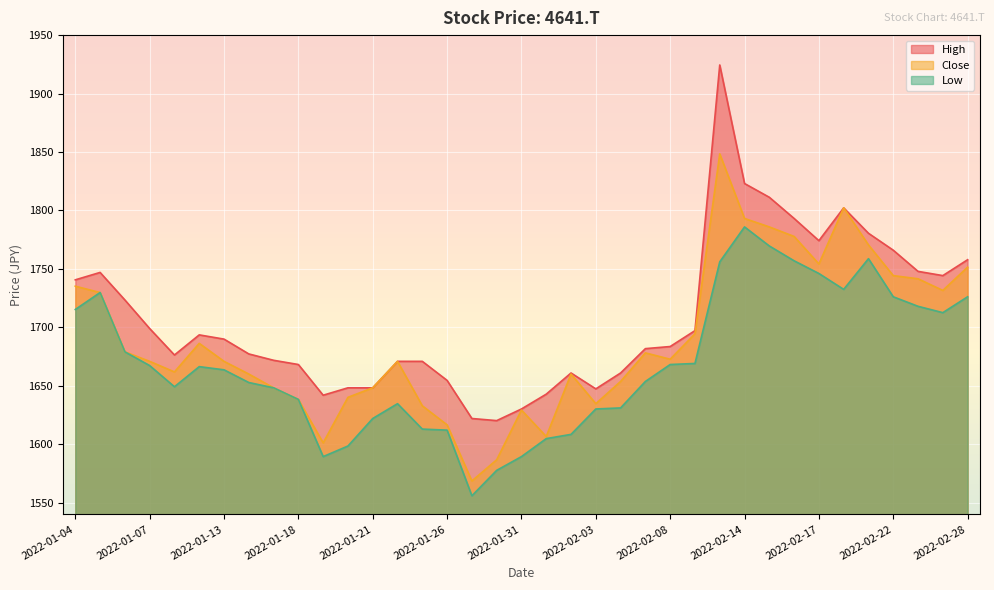

Reading right to left, extract all data points from this chart.

High: 1757.8	1744.2	1747.9	1766.0	1780.5	1802.2	1774.1	1793.1	1811.3	1823.0	1924.5	1697.1	1683.6	1681.7	1660.9	1647.3	1660.9	1642.8	1630.1	1620.2	1622.0	1654.6	1670.9	1670.9	1648.2	1648.2	1641.9	1668.2	1671.8	1677.2	1689.9	1693.5	1676.3	1699.0	1723.4	1747.0	1740.6
Close: 1751.5	1731.6	1741.5	1744.2	1770.5	1802.2	1754.2	1777.7	1785.9	1793.1	1848.4	1694.4	1672.7	1678.1	1653.7	1634.7	1660.0	1606.6	1629.2	1586.7	1568.5	1616.5	1632.8	1670.9	1648.2	1640.1	1601.1	1638.3	1648.2	1660.0	1670.9	1686.3	1661.8	1670.9	1679.0	1729.7	1735.2
Low: 1726.1	1712.5	1718.0	1726.1	1758.7	1732.5	1746.0	1756.9	1769.6	1785.9	1756.0	1669.1	1668.2	1653.7	1631.0	1630.1	1608.4	1604.8	1589.4	1577.6	1555.9	1612.0	1612.9	1634.7	1622.0	1598.4	1589.4	1638.3	1648.2	1652.8	1663.6	1666.4	1649.1	1667.3	1679.0	1729.7	1715.3